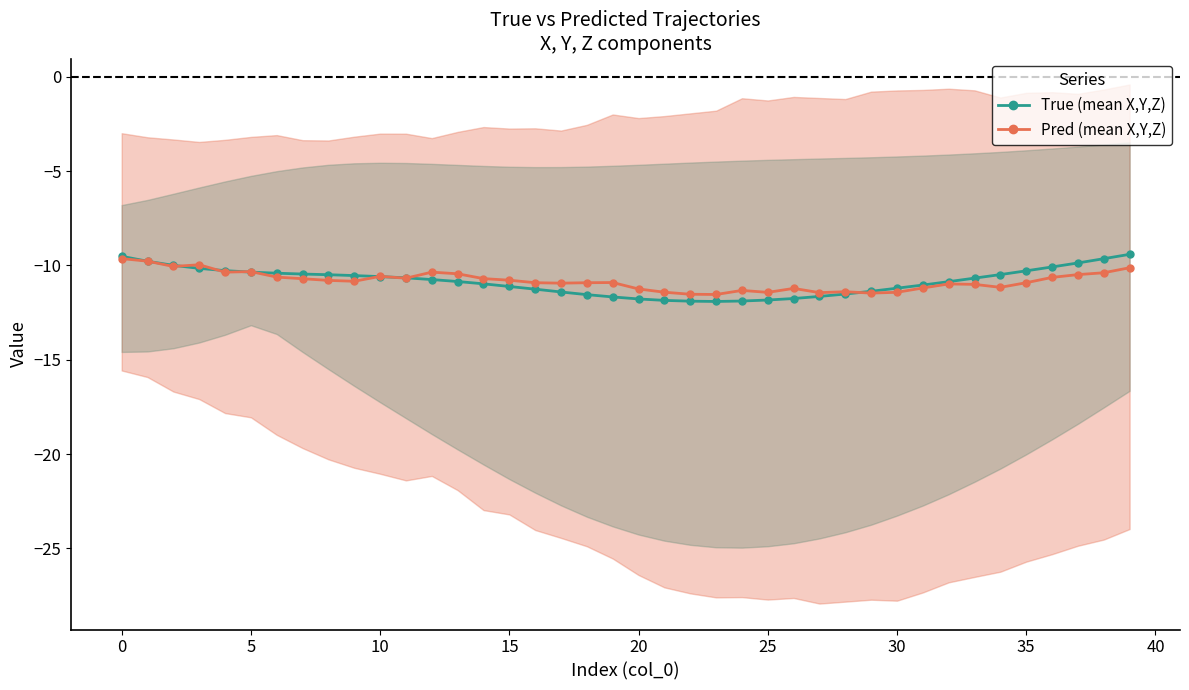

After their last crossing, which series has the higher values: True (mean X,Y,Z) or Pred (mean X,Y,Z)?

True (mean X,Y,Z)